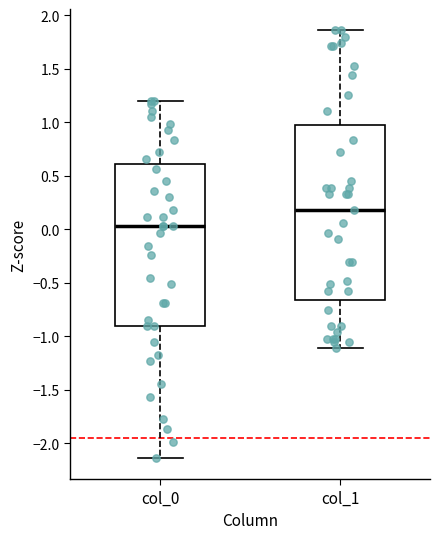

Reading left to right, read every box against the y-axis: the position of its median line, the range the box covers, and the ends of its whiskers. The values are not printed on the chart, so give them approximately, as read against the axis.

col_0: median 0.05, box -0.90 to 0.60, whiskers -2.15 to 1.20
col_1: median 0.20, box -0.65 to 0.95, whiskers -1.10 to 1.85